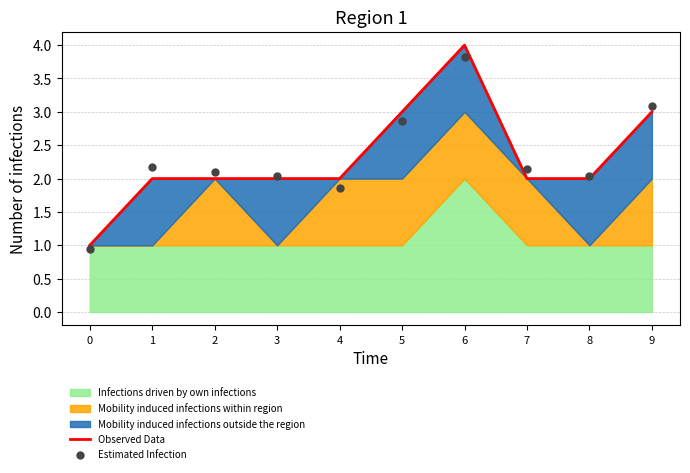

Which series reaches the minimum Y coordinate?

Estimated Infection